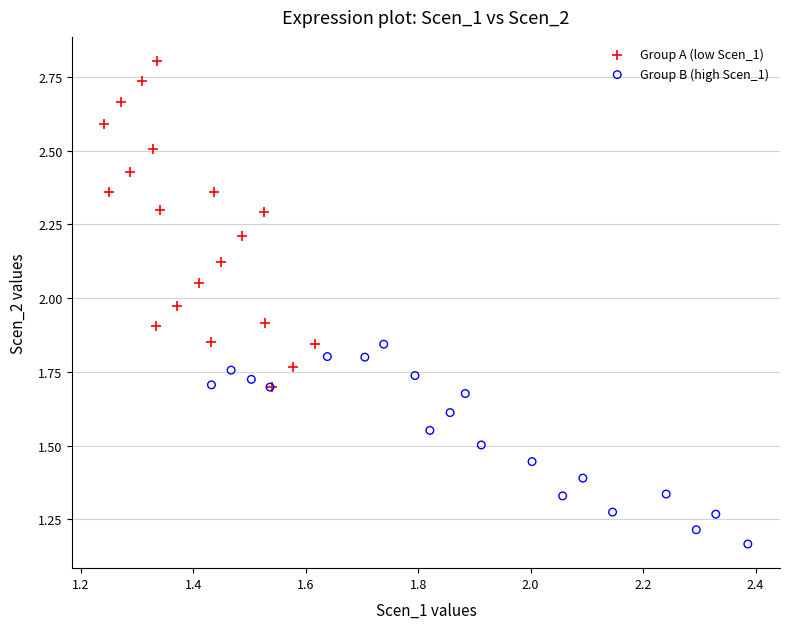

Which series has the widest spread of Y values?

Group A (low Scen_1)